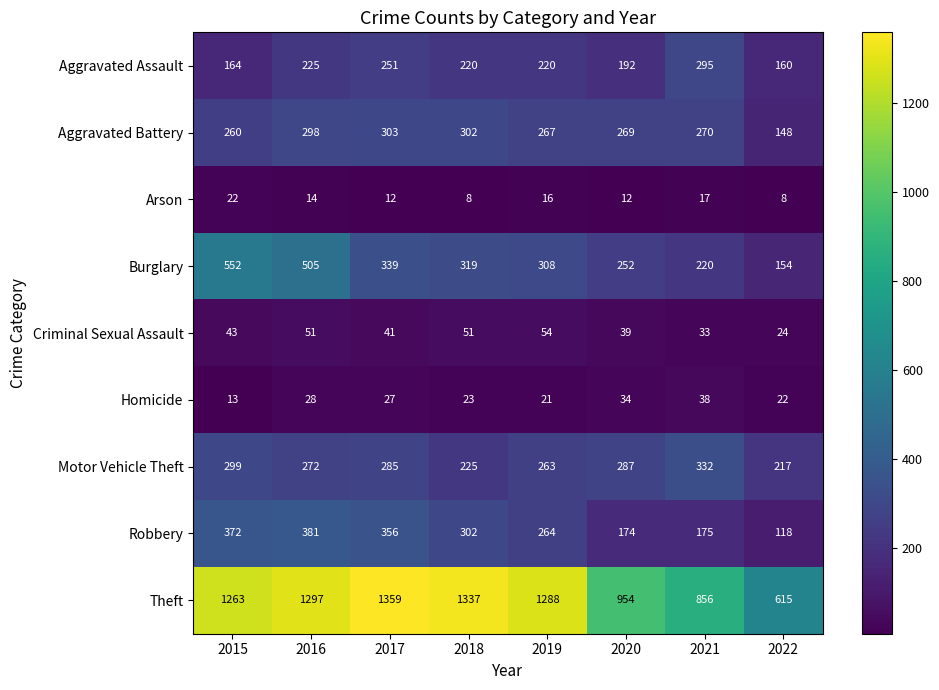

Is it true that Theft equals 2202 at 2016?

False